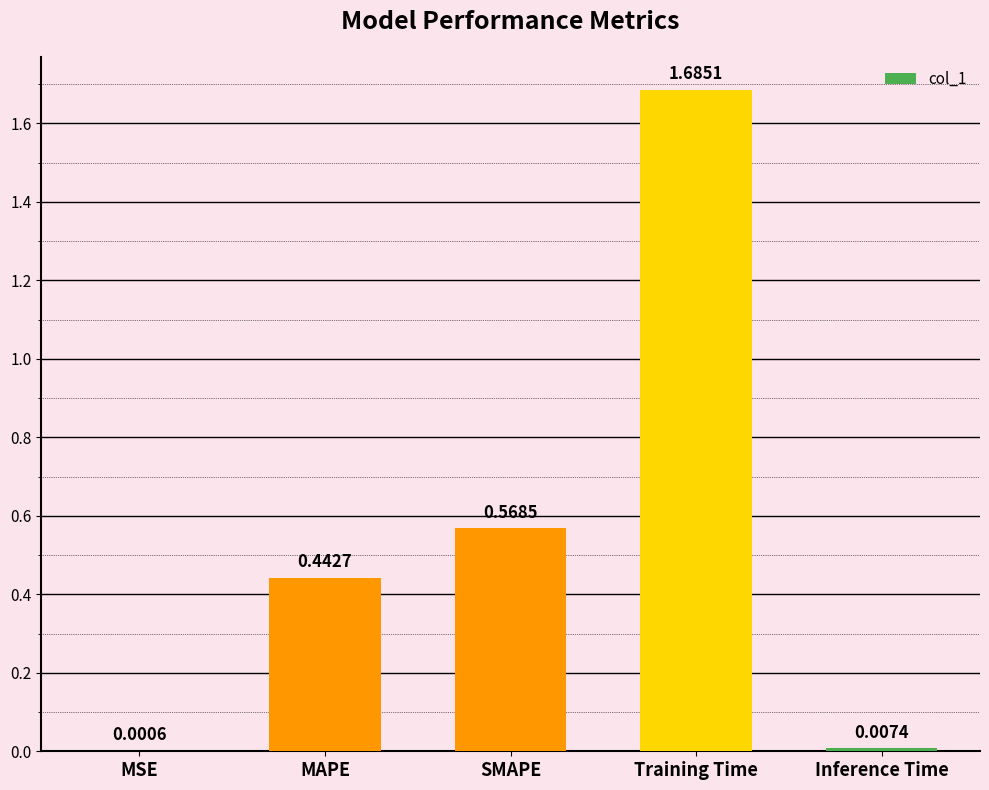

True or false: the data shows 0.5 at Training Time.

False